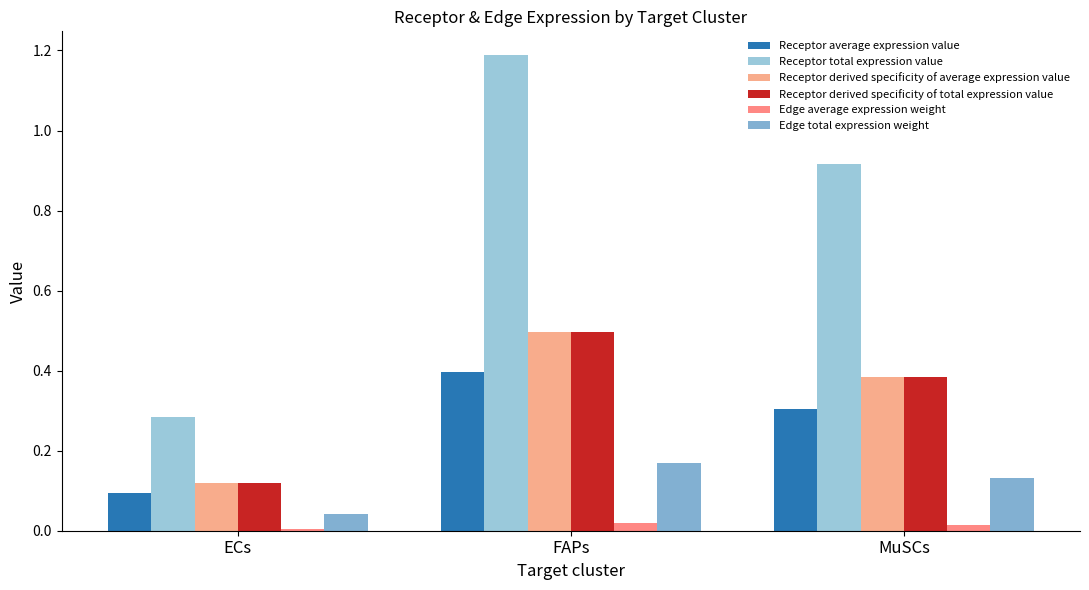

Which has a higher value, ECs or FAPs?

FAPs